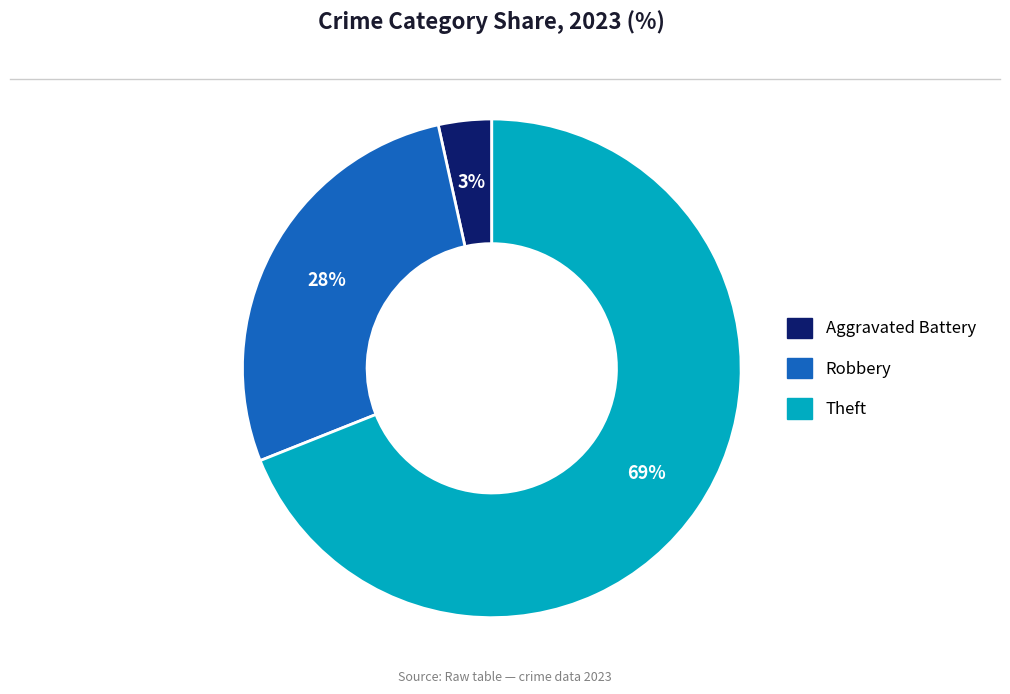

To the nearest percent, what is the average slice percentage?

33%